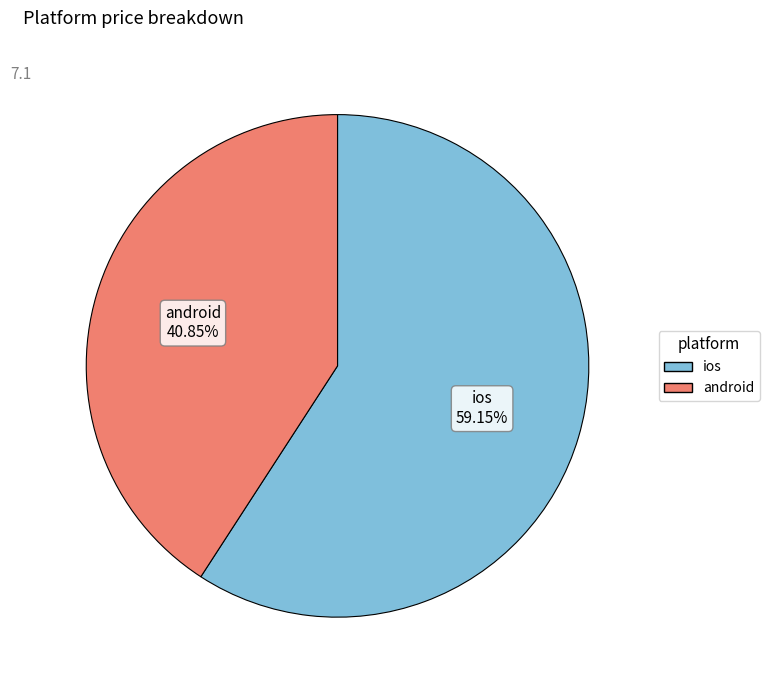

Which slice is the largest?

ios